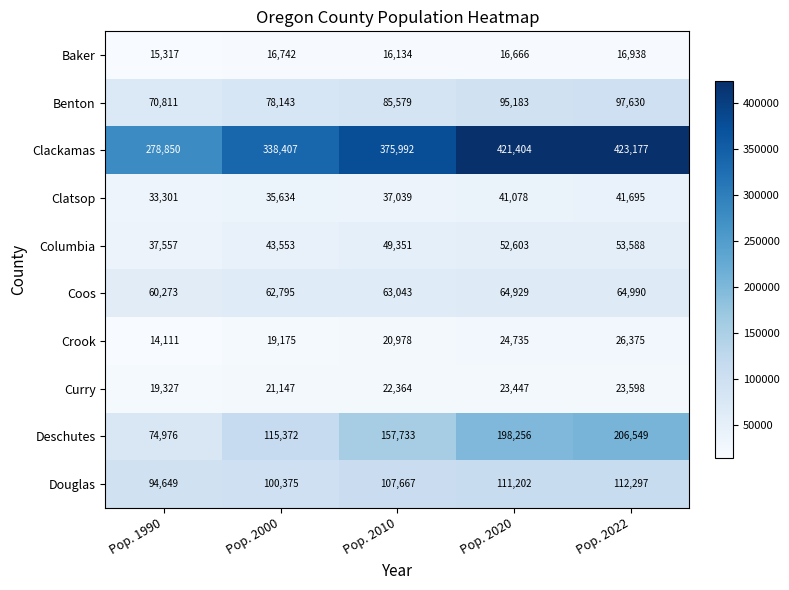

Which series has the largest range (max minus min)?

Clackamas